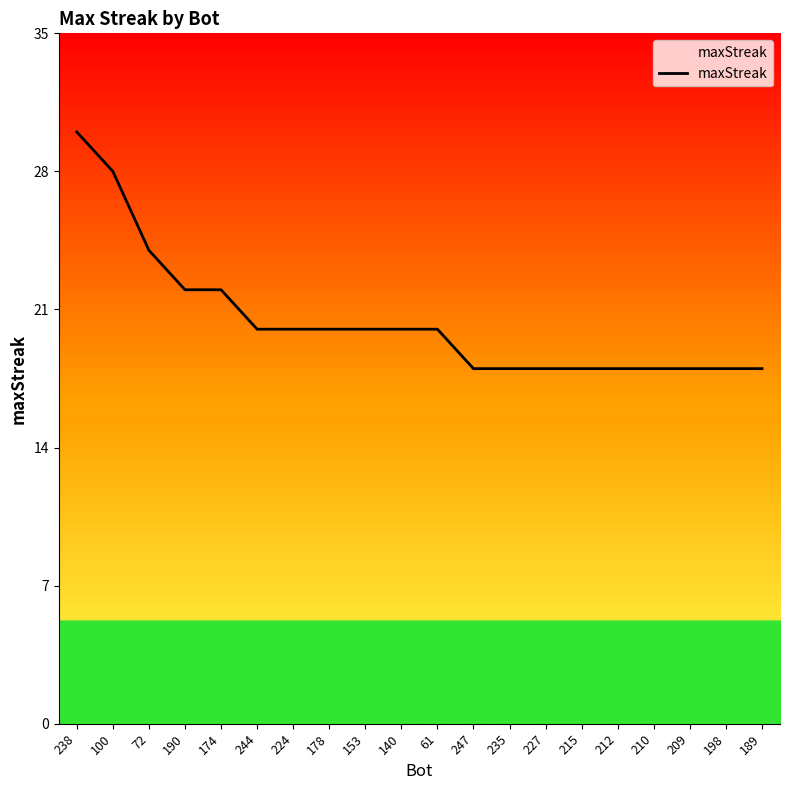

What position from the left is 189?

20